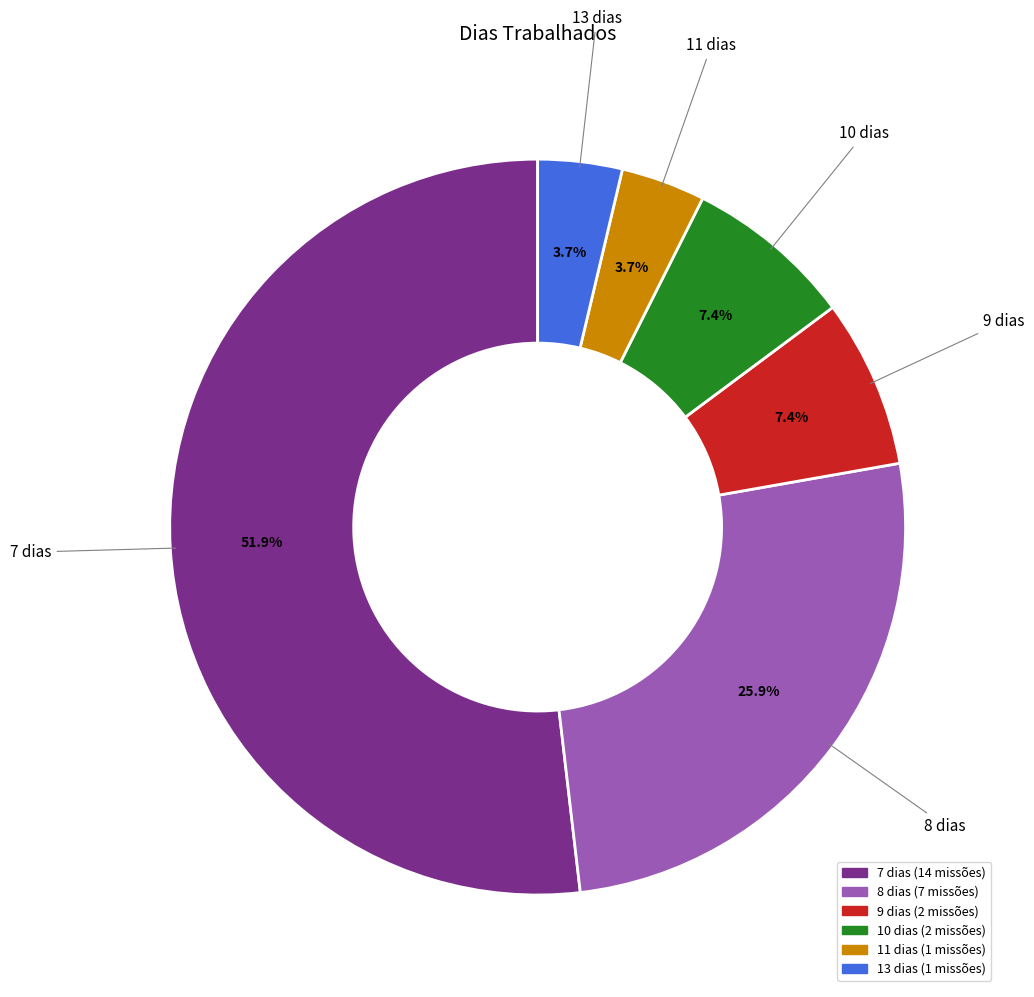

What is the total percentage of 8 and 7?

77.8%